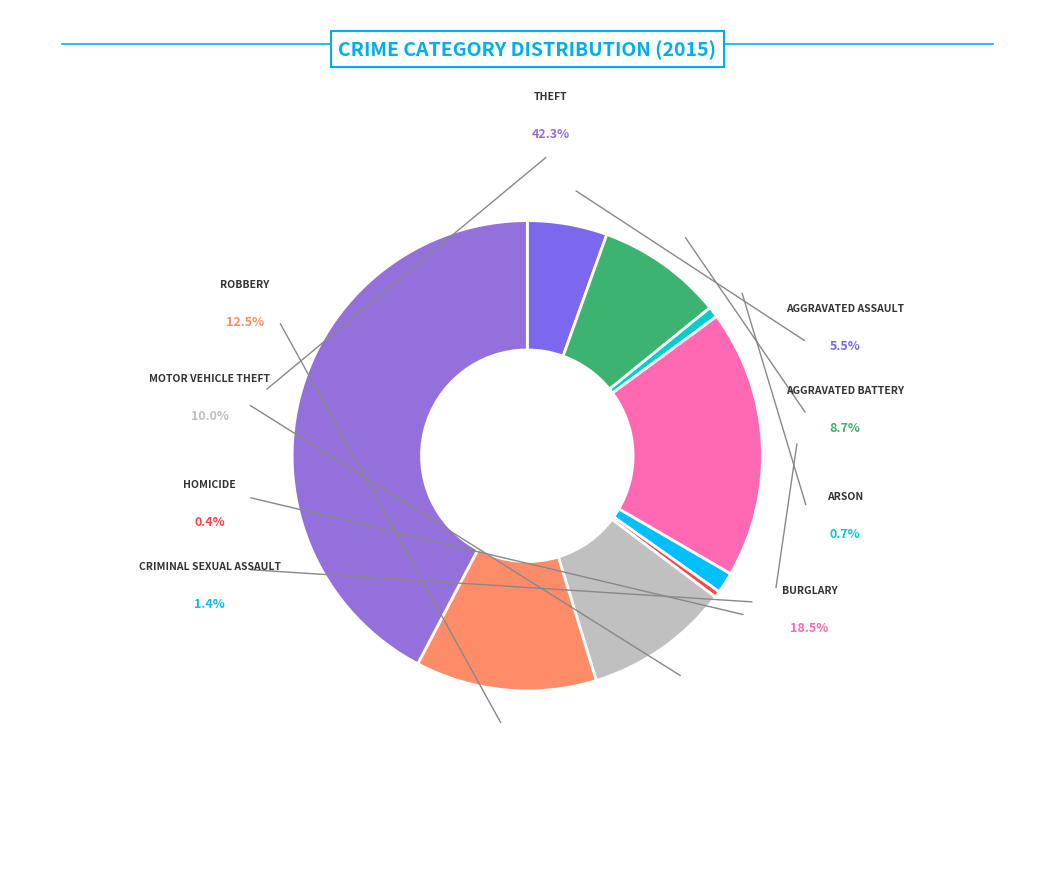

Is it true that Arson is 11% of the pie?

False